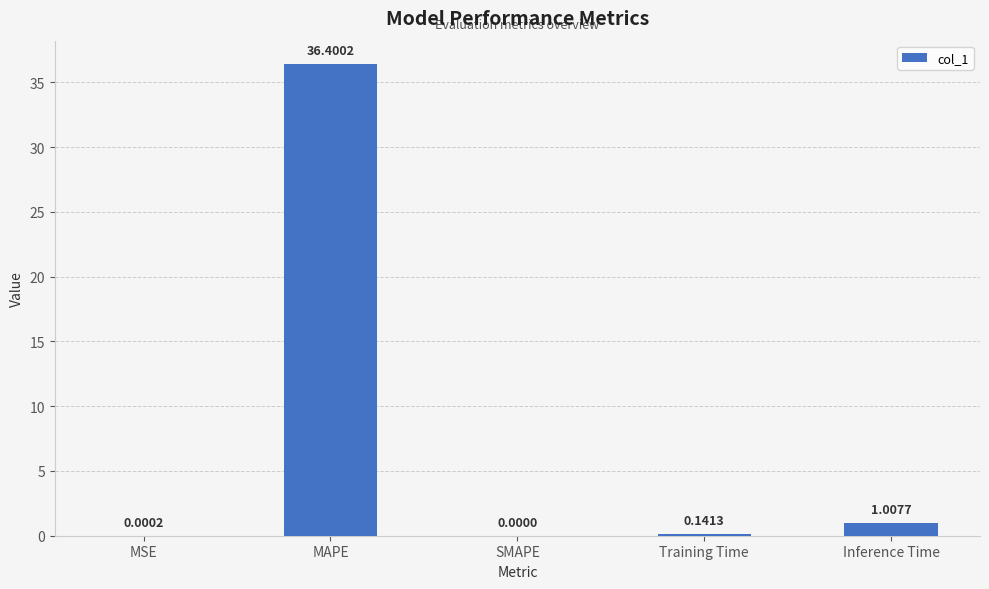

Where is the data nearest to the value 18?

Inference Time